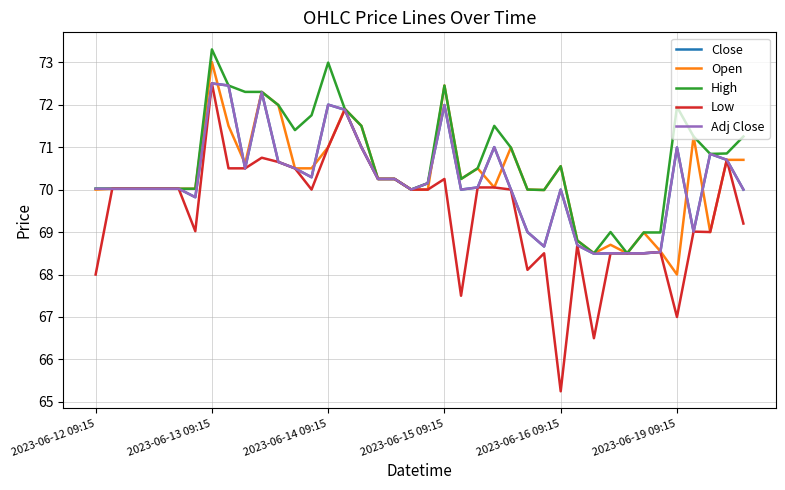

What is the difference between the second highest and second lowest values in the Open series?

3.9